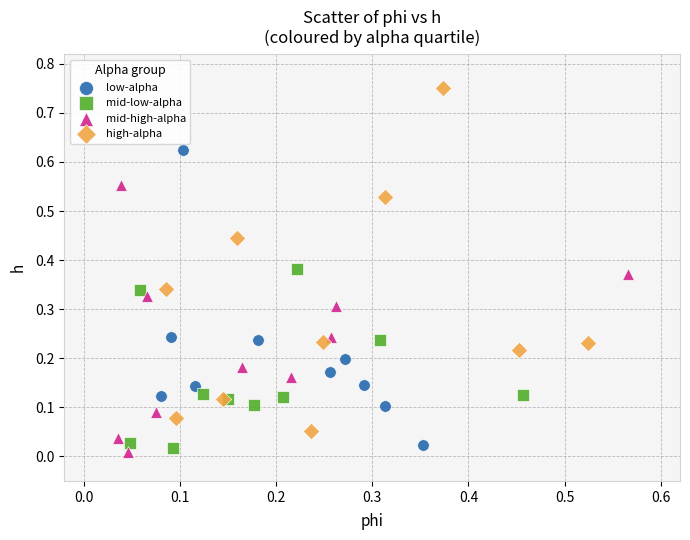

What are all the series names shown in the legend?

low-alpha, mid-low-alpha, mid-high-alpha, high-alpha